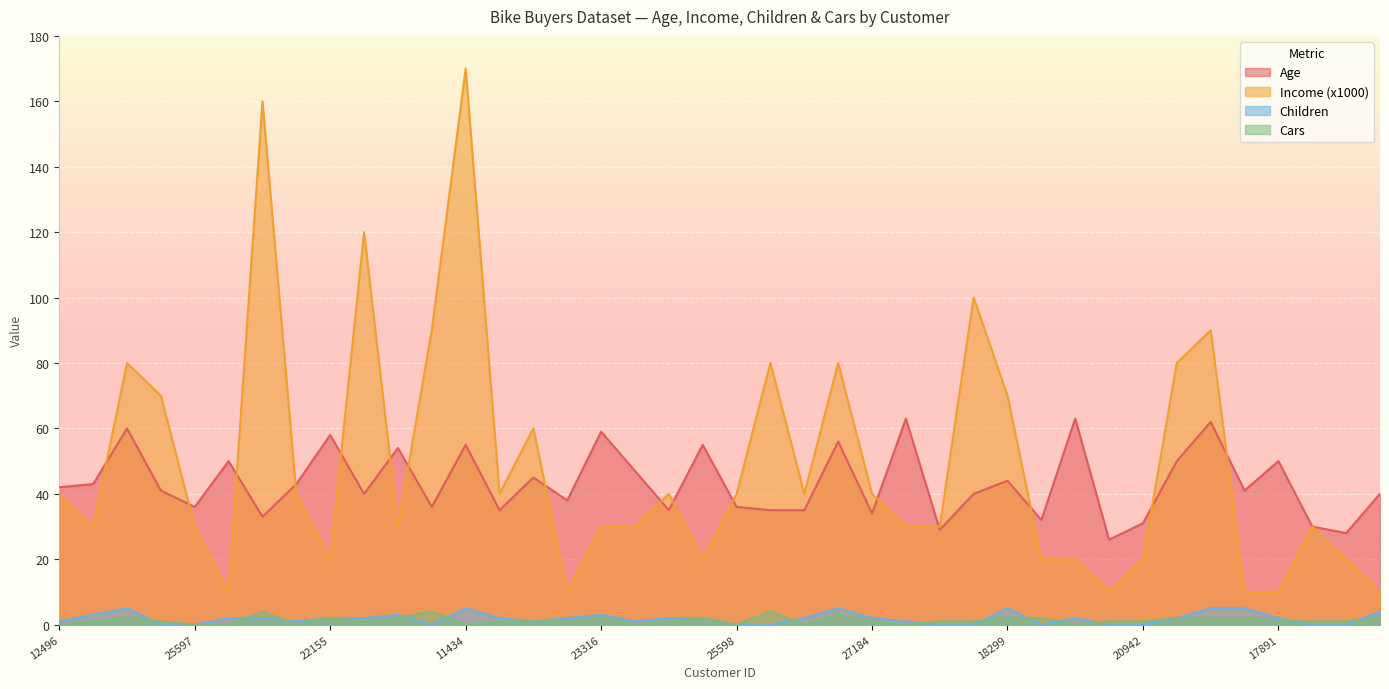

Reading right to left, extract all data points from this chart.

Age: 40	28	30	50	41	62	50	31	26	63	32	44	40	29	63	34	56	35	35	36	55	35	47	59	38	45	35	55	36	54	40	58	43	33	50	36	41	60	43	42
Income (x1000): 10	20	30	10	10	90	80	20	10	20	20	70	100	30	30	40	80	40	80	40	20	40	30	30	10	60	40	170	90	30	120	20	40	160	10	30	70	80	30	40
Children: 4	0	0	2	5	5	2	0	0	2	0	5	0	0	1	2	5	2	0	0	2	2	1	3	2	1	2	5	0	3	2	2	1	2	2	0	0	5	3	1
Cars: 2	1	1	1	2	2	2	1	1	0	2	2	1	1	0	1	3	0	4	0	2	1	0	2	1	1	1	0	4	2	1	2	0	4	0	0	1	2	1	0